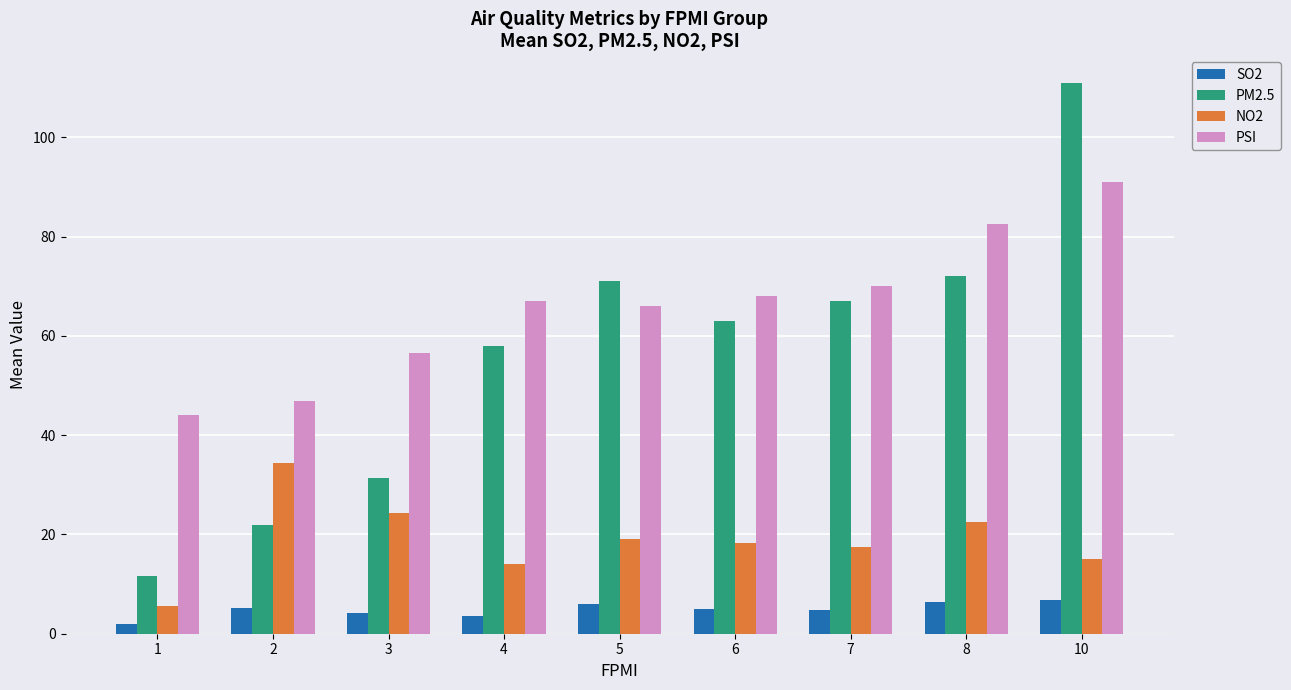

Between 5 and 8, which series saw the biggest shift?

PSI